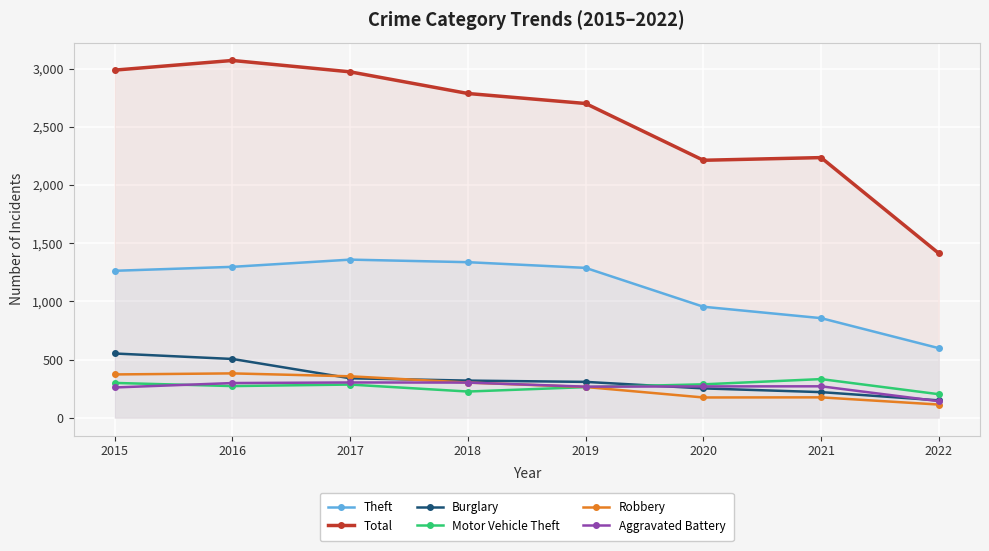

Which series has the widest spread of values?

Total